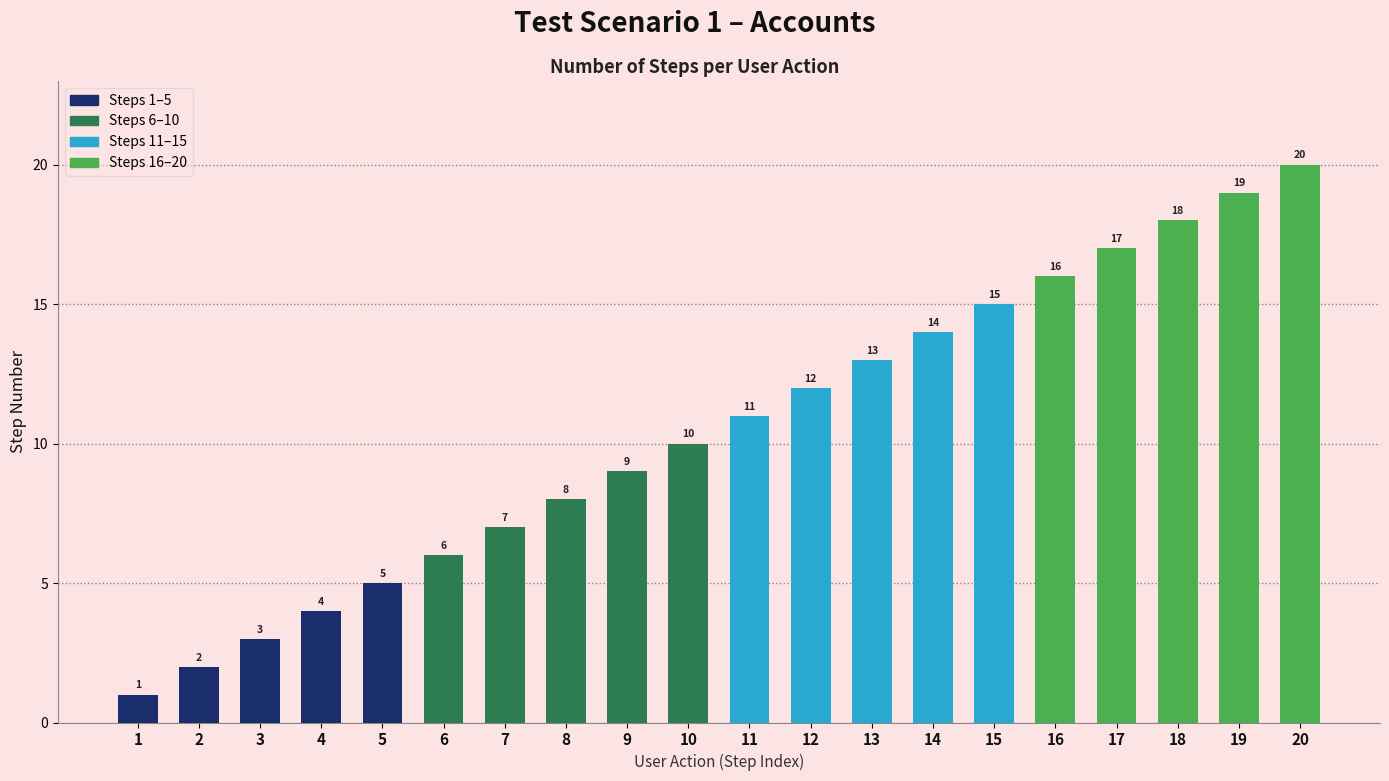

What is the change in value from 3 to 14?

+11